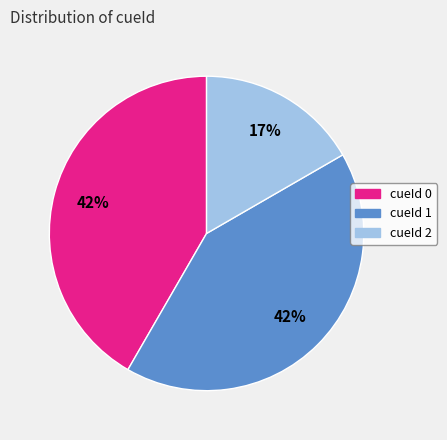

The cueId 2 slice represents 17% of the pie. True or false?

True